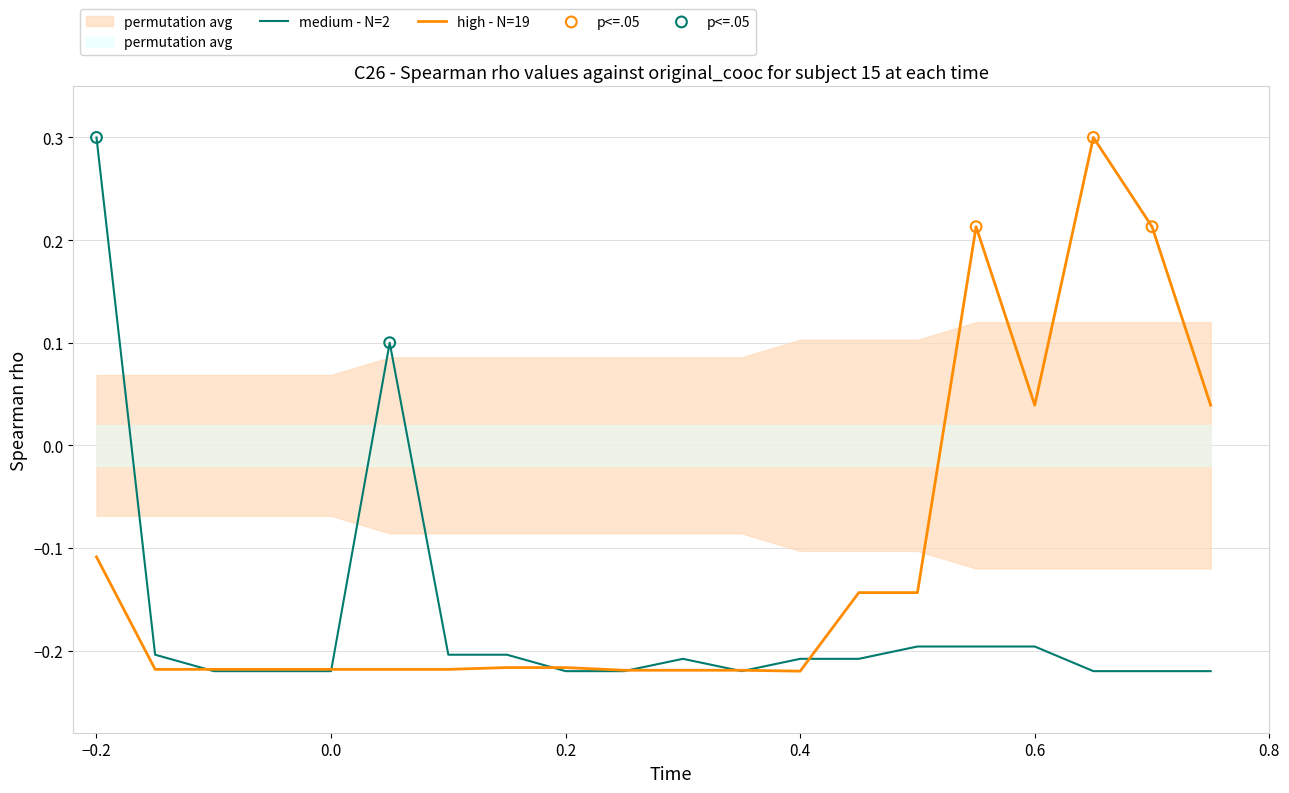

Which series has the largest total across all categories?

high - N=19